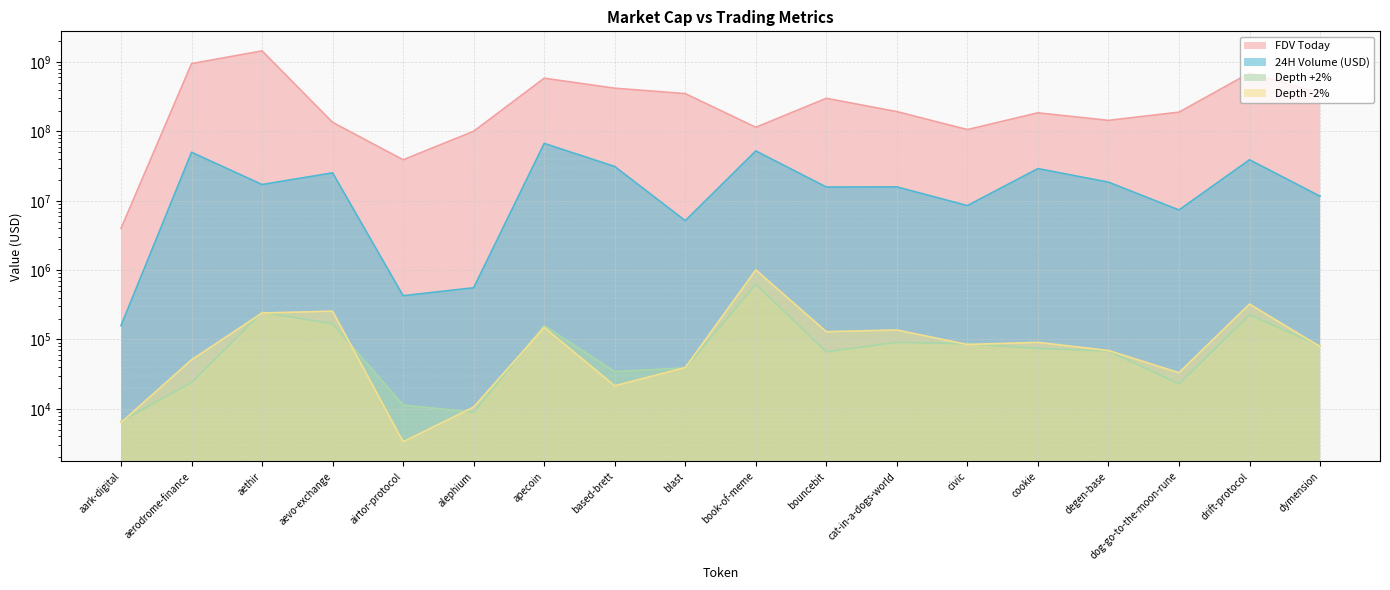

What is the lowest value of the FDV Today series?

3998937